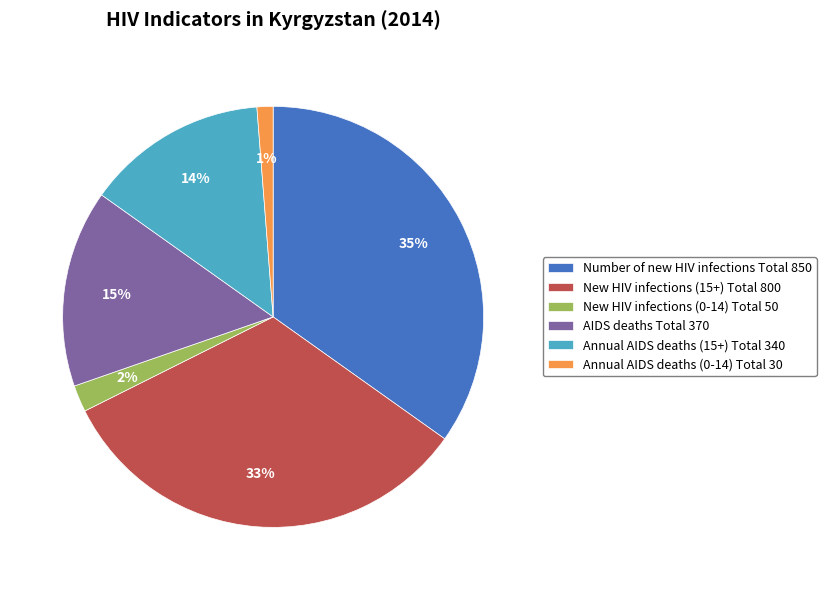

To the nearest percent, what percentage of the pie is New HIV infections (0-14) Total?

2%